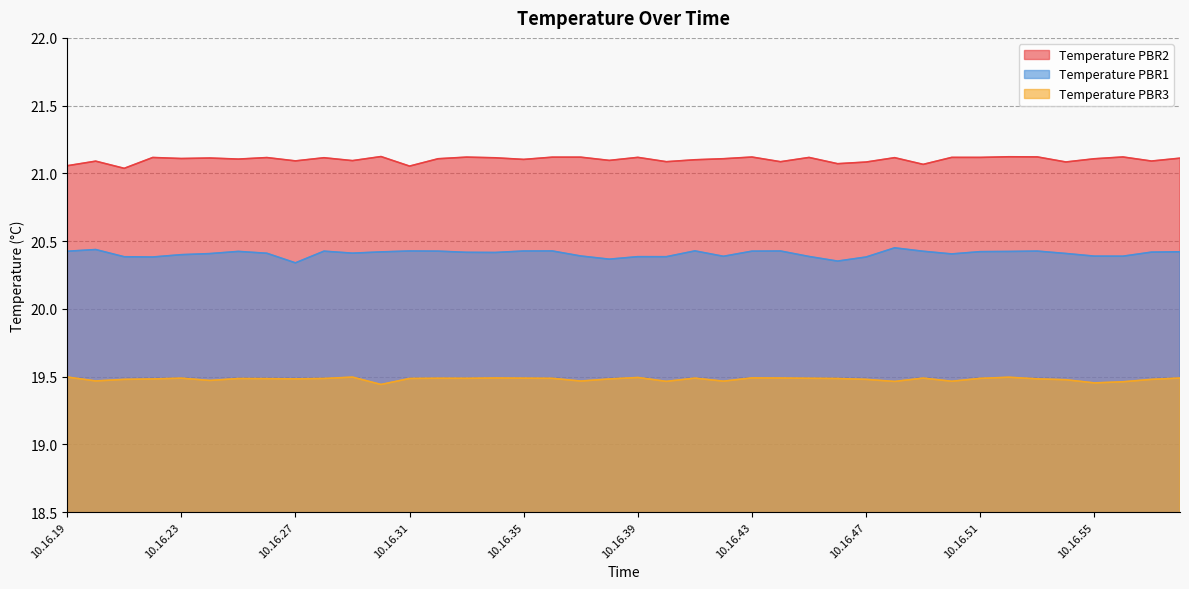

At which category does Temperature PBR1 reach its first local peak?

10.16.20